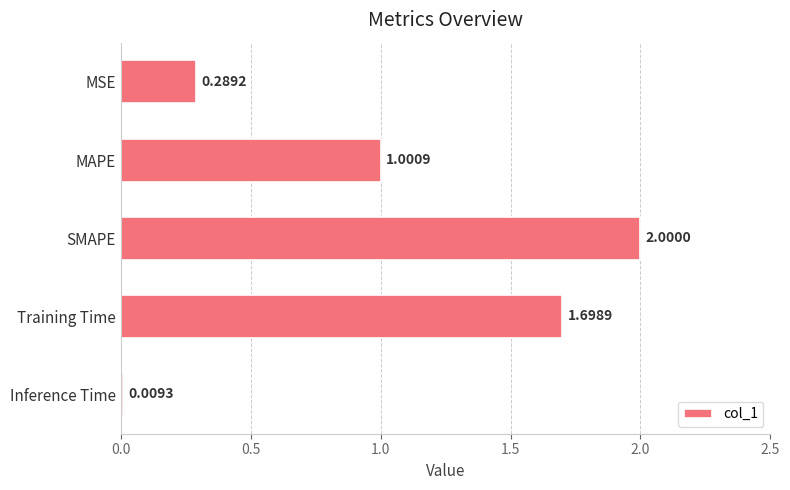

Rank the categories by value from highest to lowest.

SMAPE, Training Time, MAPE, MSE, Inference Time